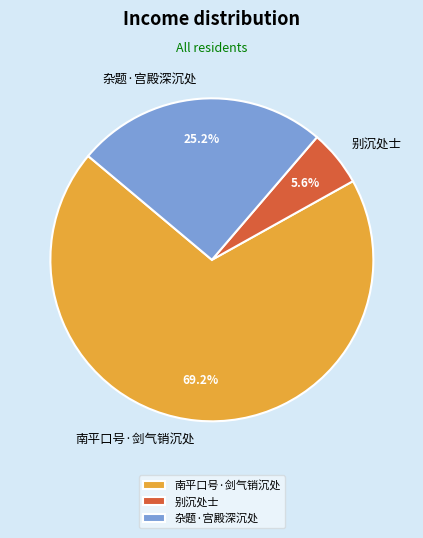

To the nearest percent, what percentage of the pie is 杂题·宫殿深沉处?

25%